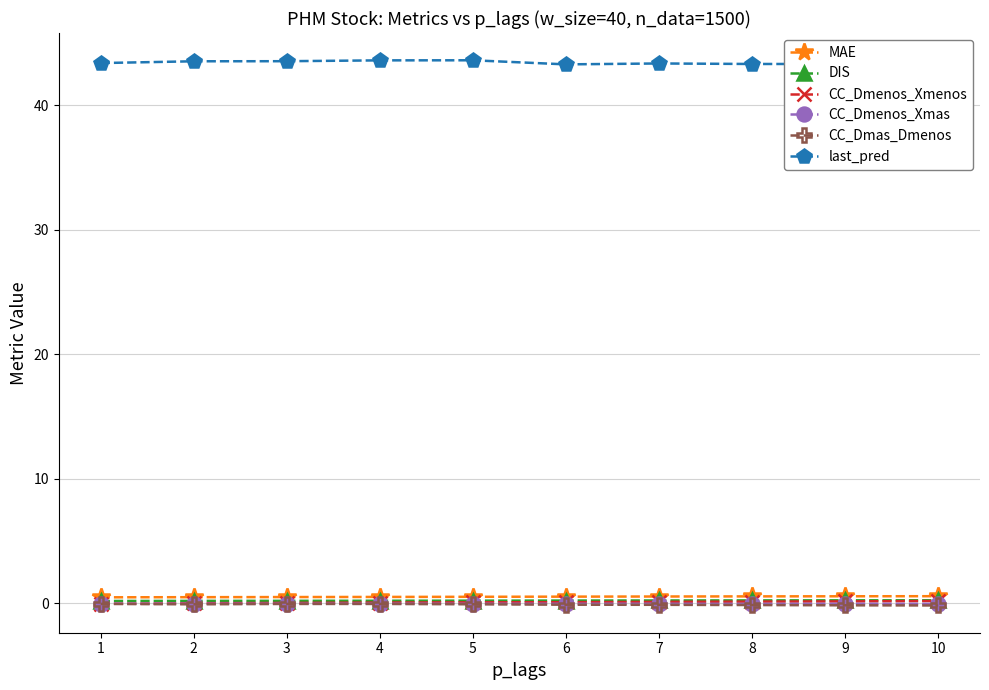

True or false: MAE and CC_Dmas_Dmenos cross at least once.

False